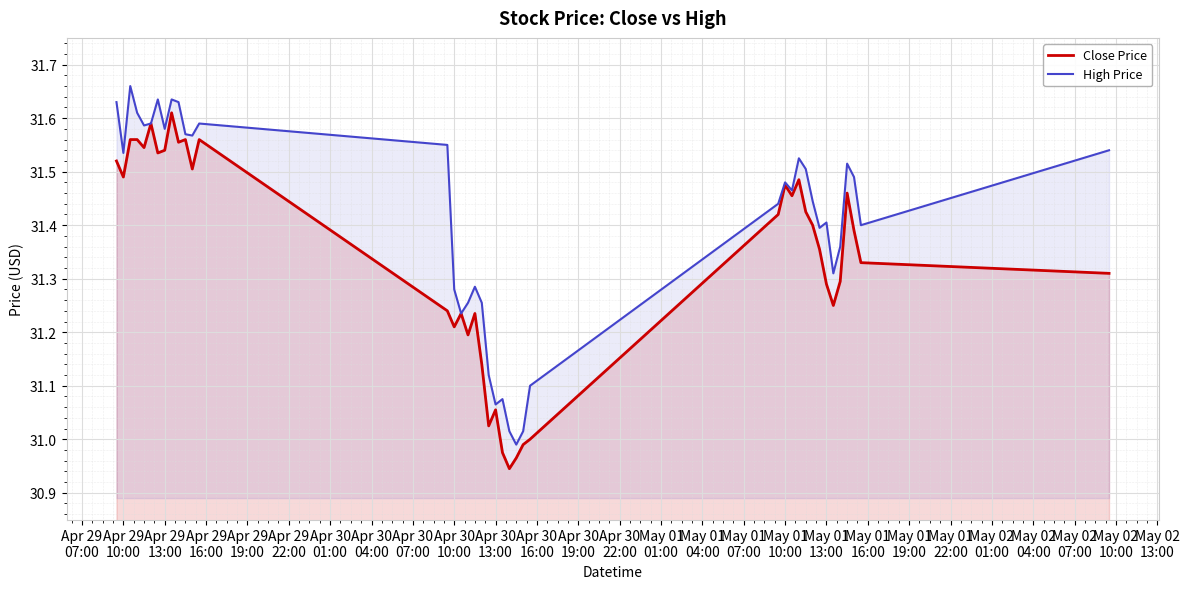

How many lines are shown in the chart?

2